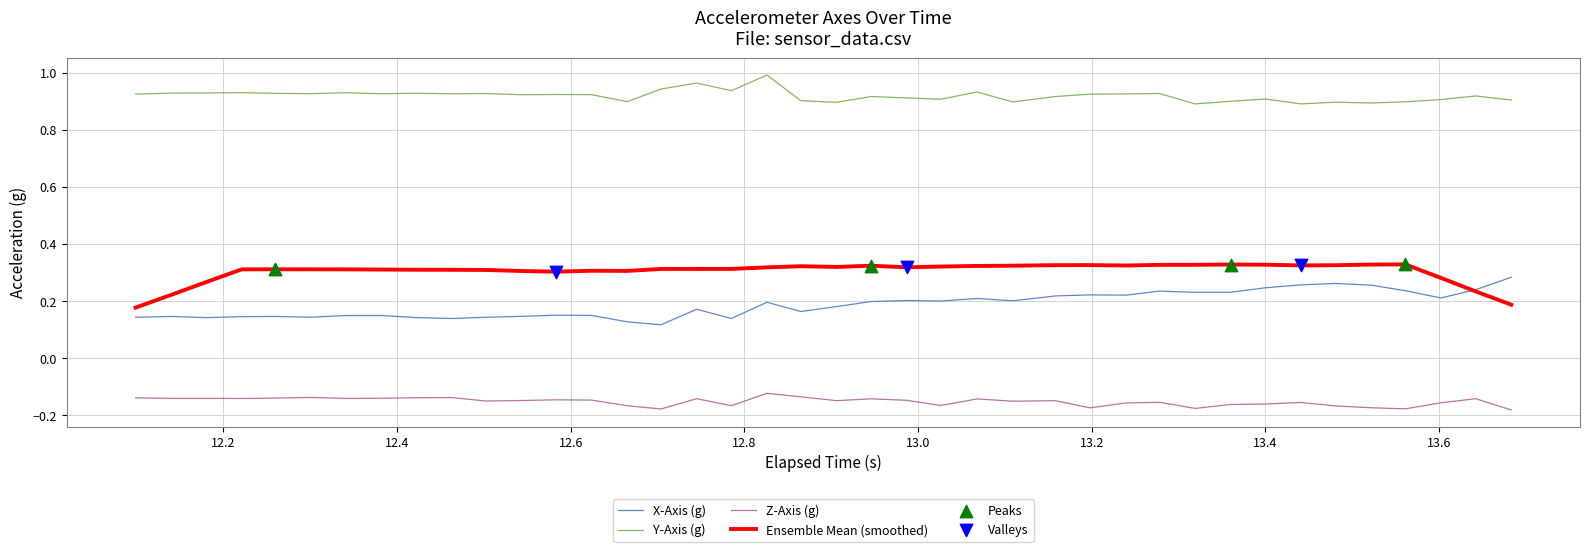

Which series has the largest total across all categories?

Y-Axis (g)